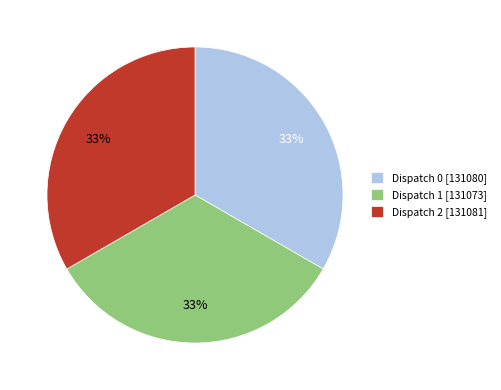

Approximately how many times larger is the value at Dispatch 1 [131073] compared to Dispatch 2 [131081]?

1.0